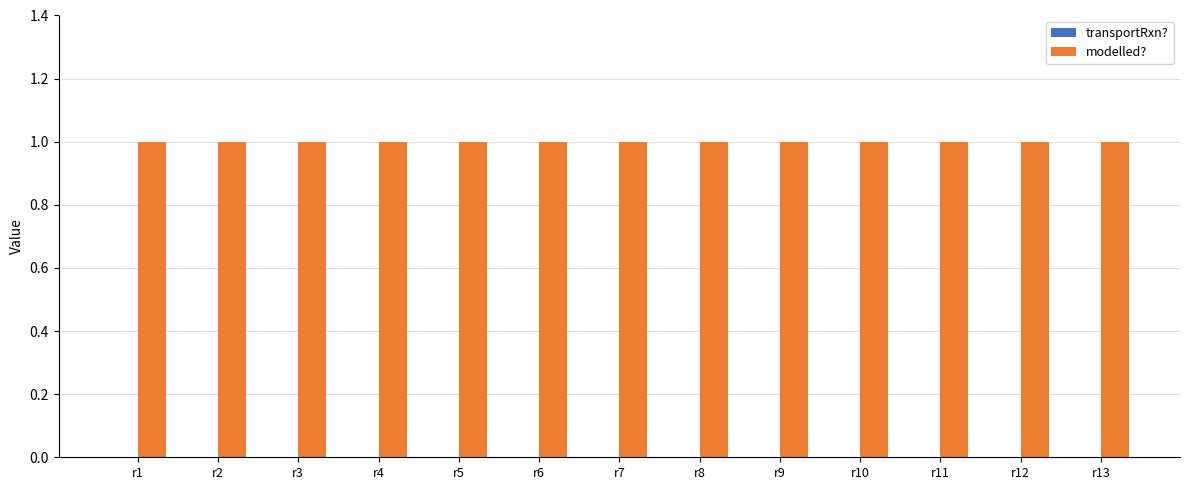

Reading left to right, list all the values displayed in this chart.

transportRxn?: r1=0	r2=0	r3=0	r4=0	r5=0	r6=0	r7=0	r8=0	r9=0	r10=0	r11=0	r12=0	r13=0
modelled?: r1=1	r2=1	r3=1	r4=1	r5=1	r6=1	r7=1	r8=1	r9=1	r10=1	r11=1	r12=1	r13=1